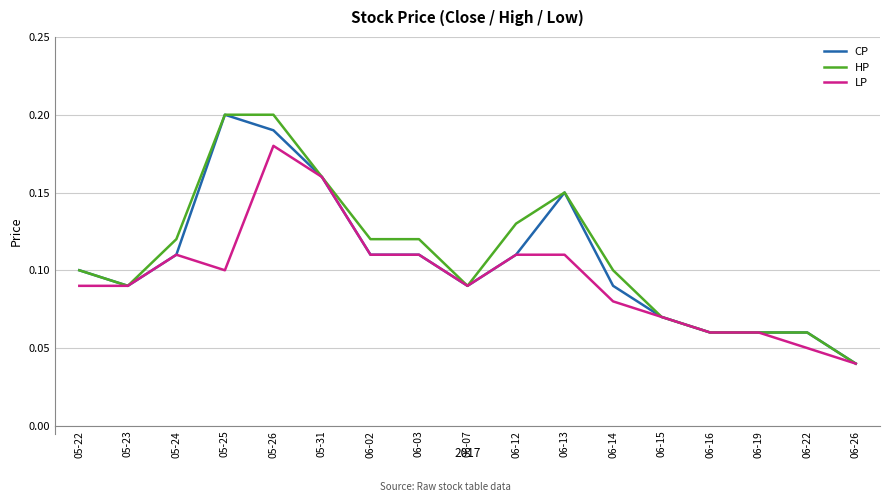

How many lines are shown in the chart?

3